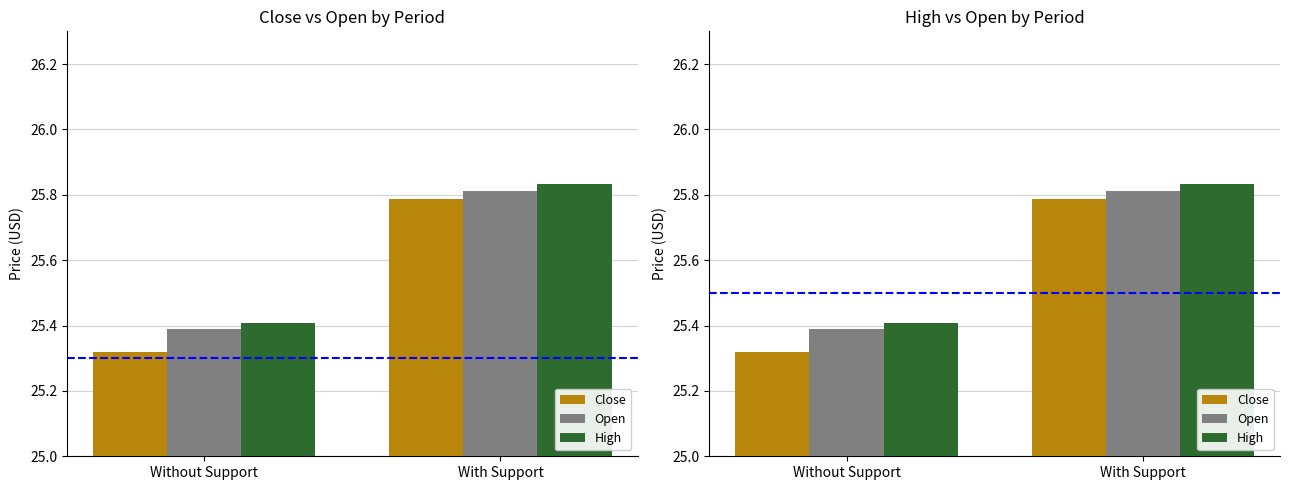

How many bars are there in total?

6